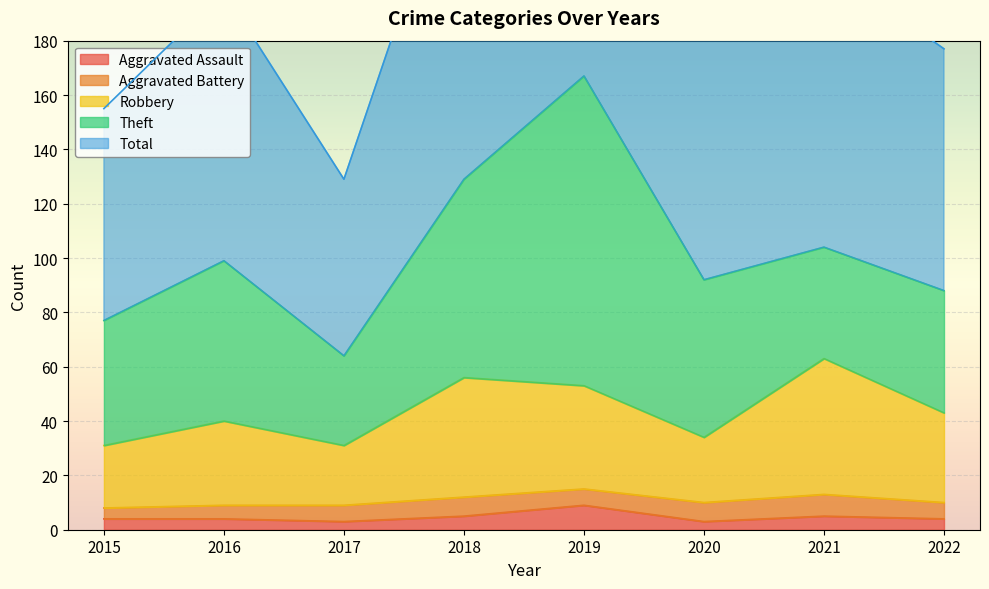

What is the value of the Total point at the 7th from the left?

208